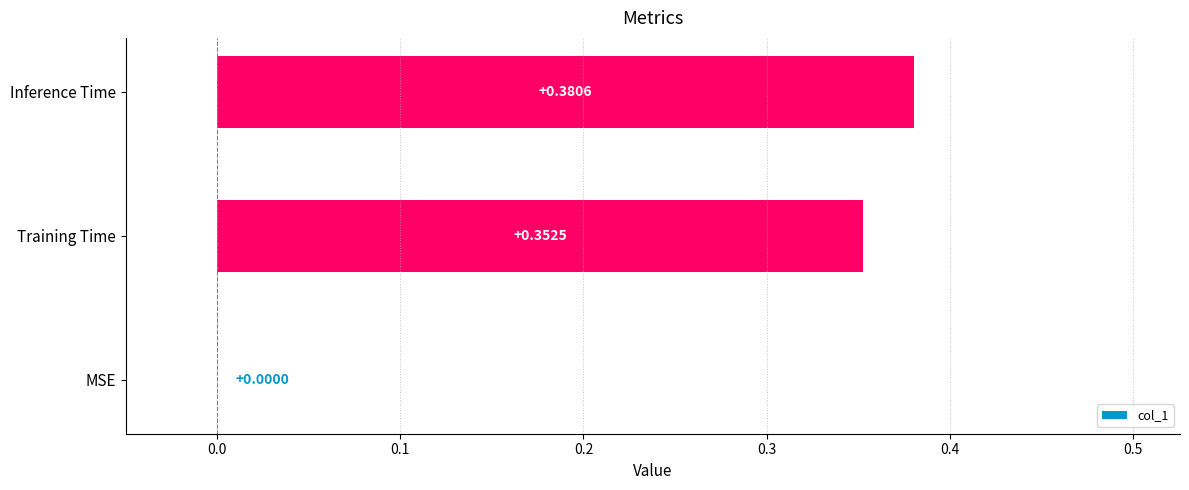

How many values are above zero?

2